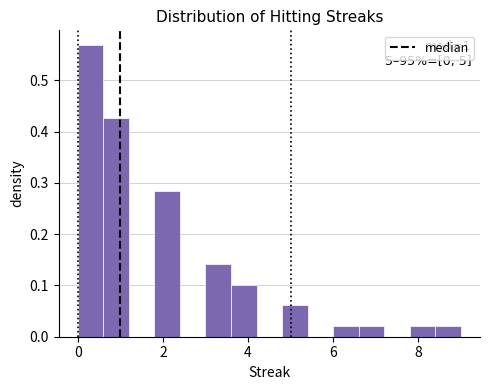

Read against the x-axis, roughly where is the centre of the tallest bar?

0.4